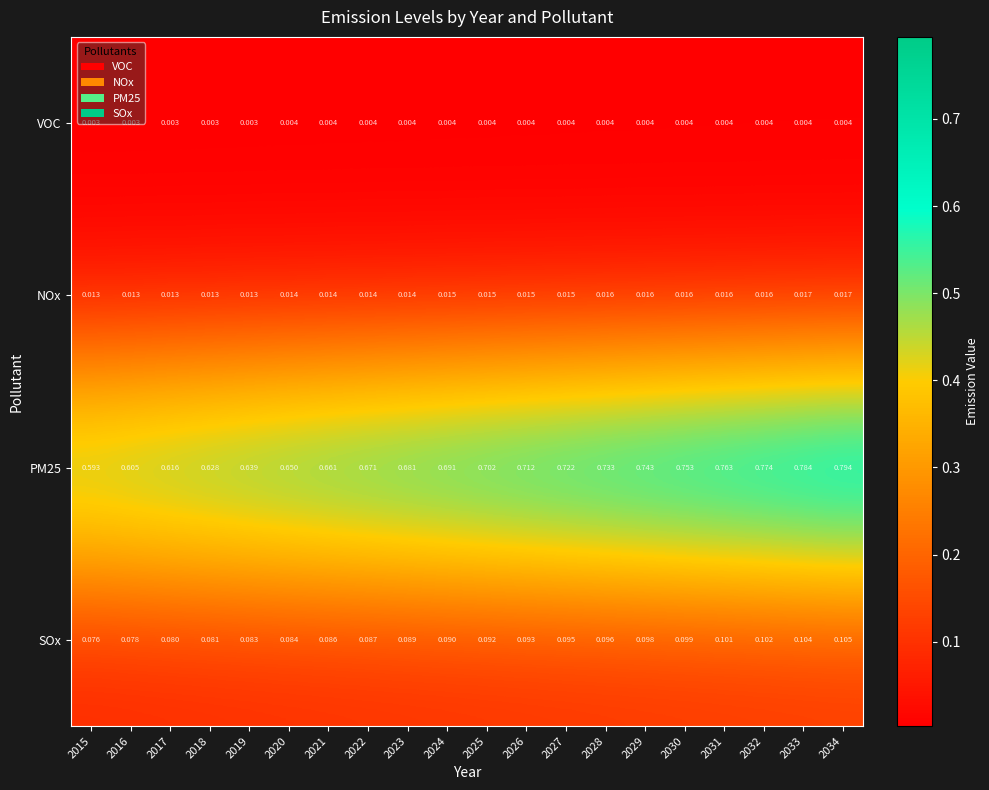

How many distinct data groups are displayed?

4